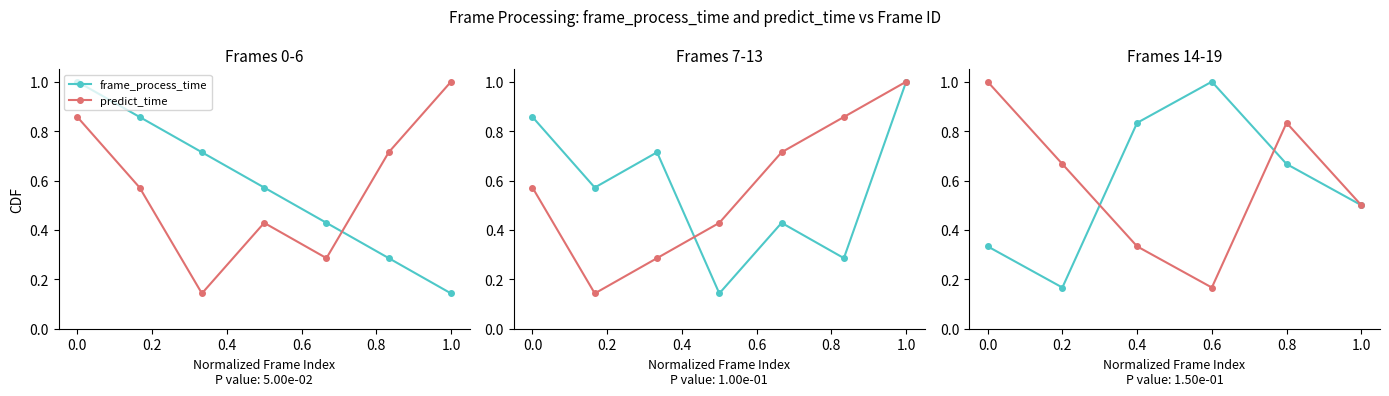

Is it true that frame_process_time equals 0.8 at 0.4?

True